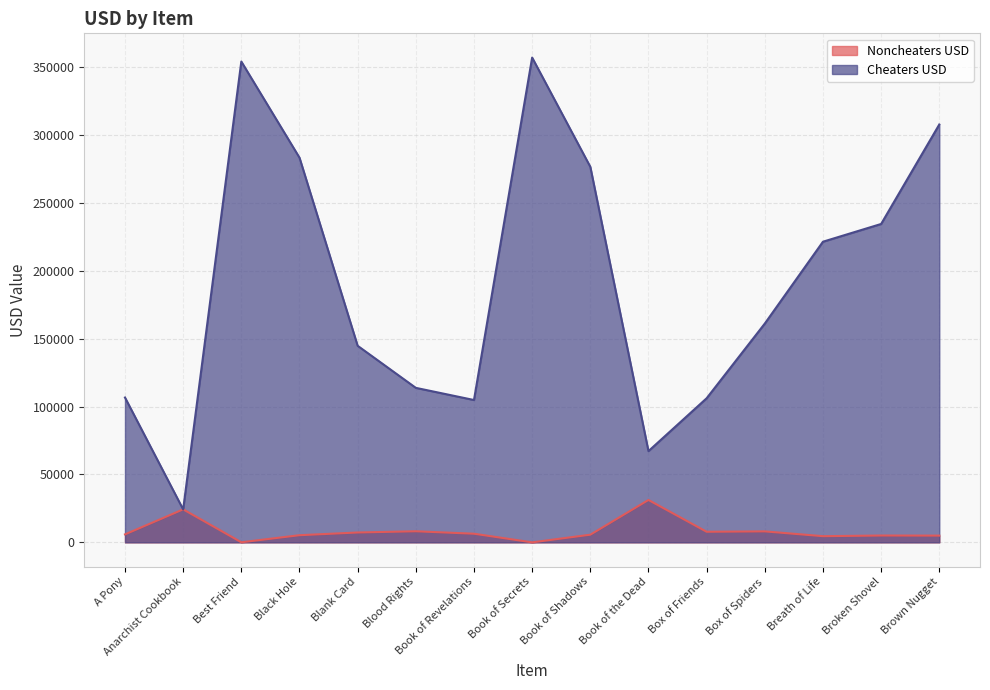

What are all the series names shown in the legend?

Noncheaters USD, Cheaters USD